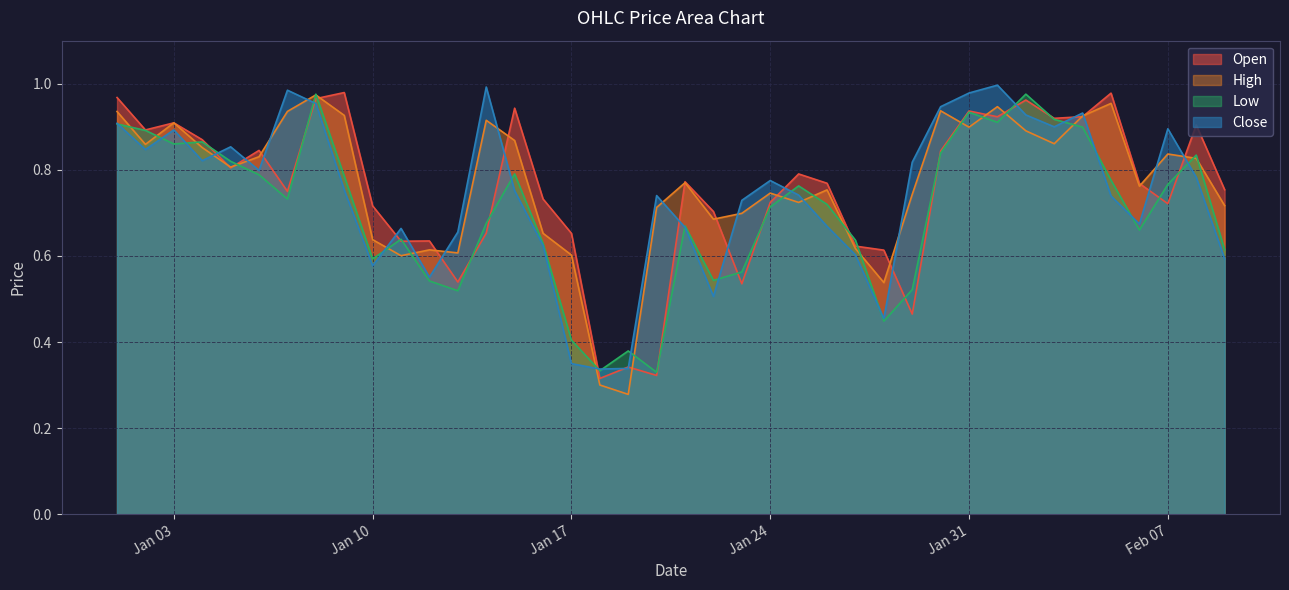

What is the label of the 18th point from the right?

2023-01-23